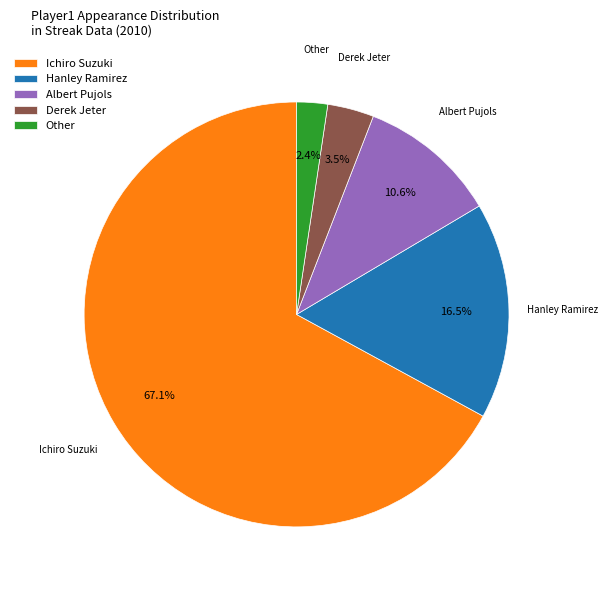

How many slices are in this pie chart?

5